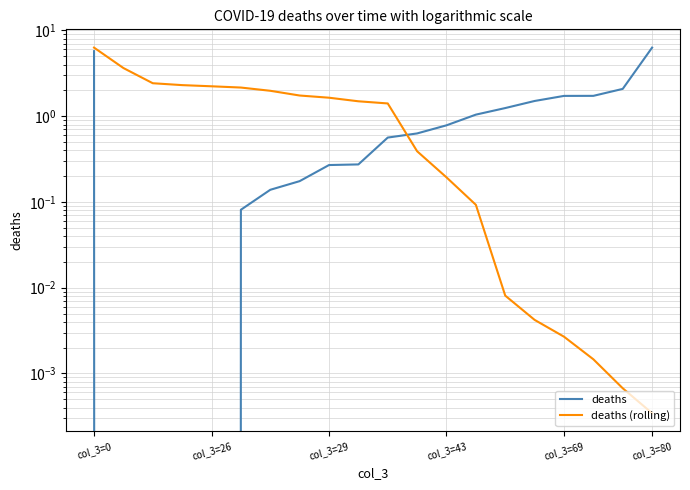

What is the value of the deaths (rolling) point at the 14th from the left?

0.1